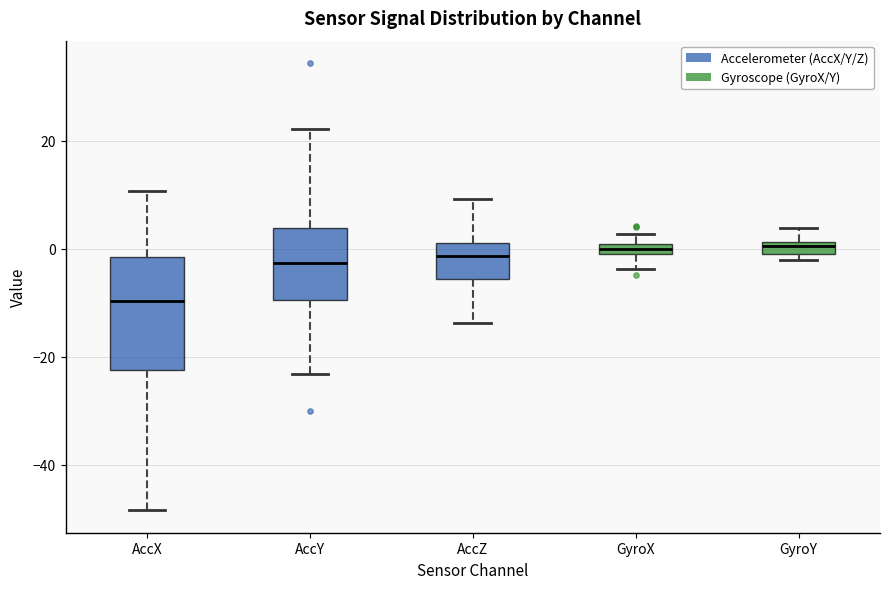

Which box is the tallest, from its lower edge to its upper edge?

AccX